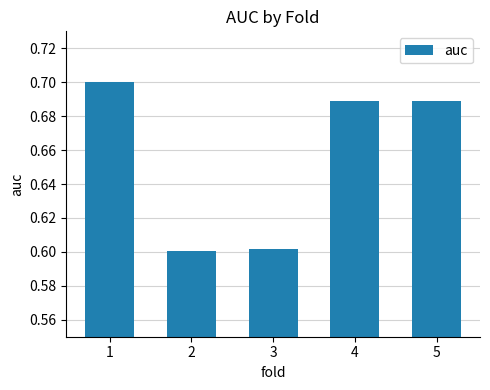

What is the smallest value displayed?

0.6